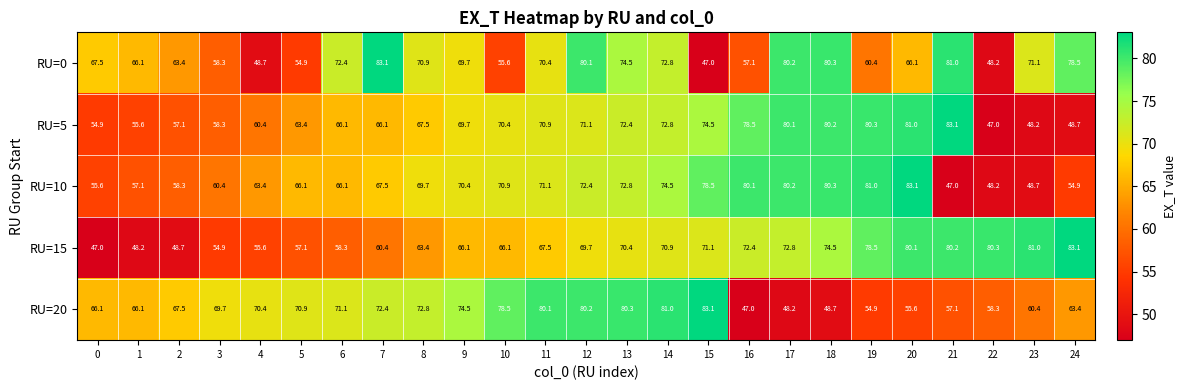

Between 8 and 23, which series saw the biggest shift?

RU=10